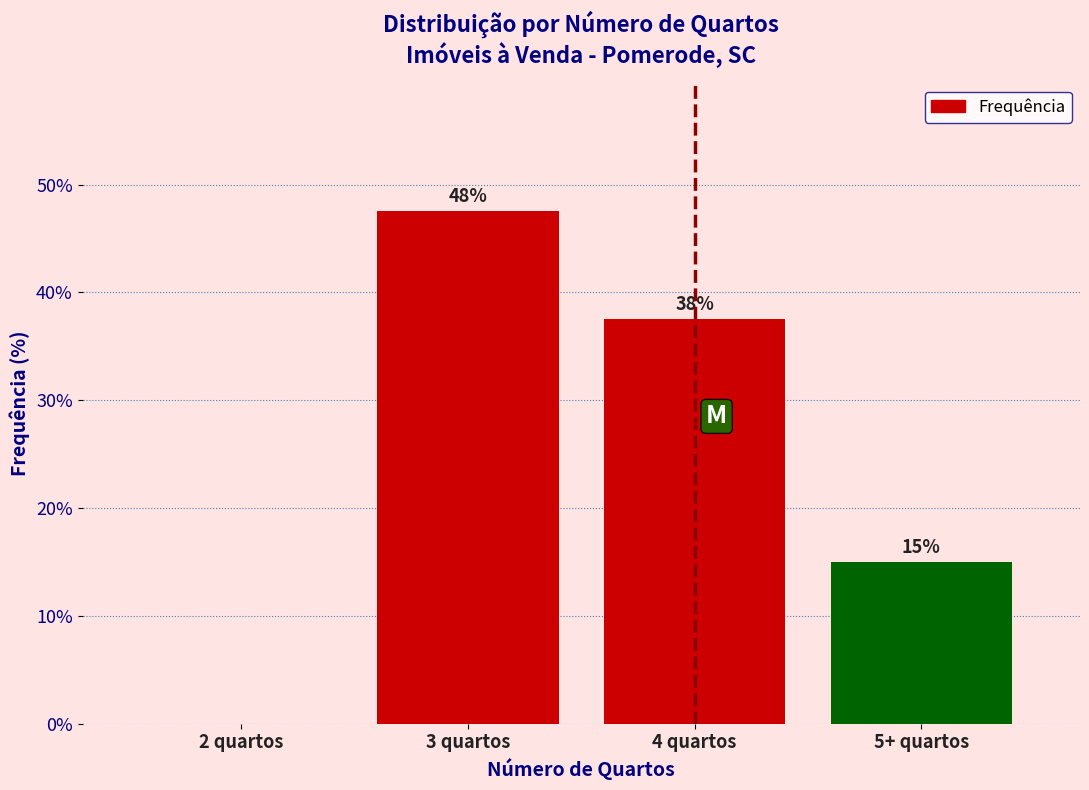

Are the bars horizontal?

No